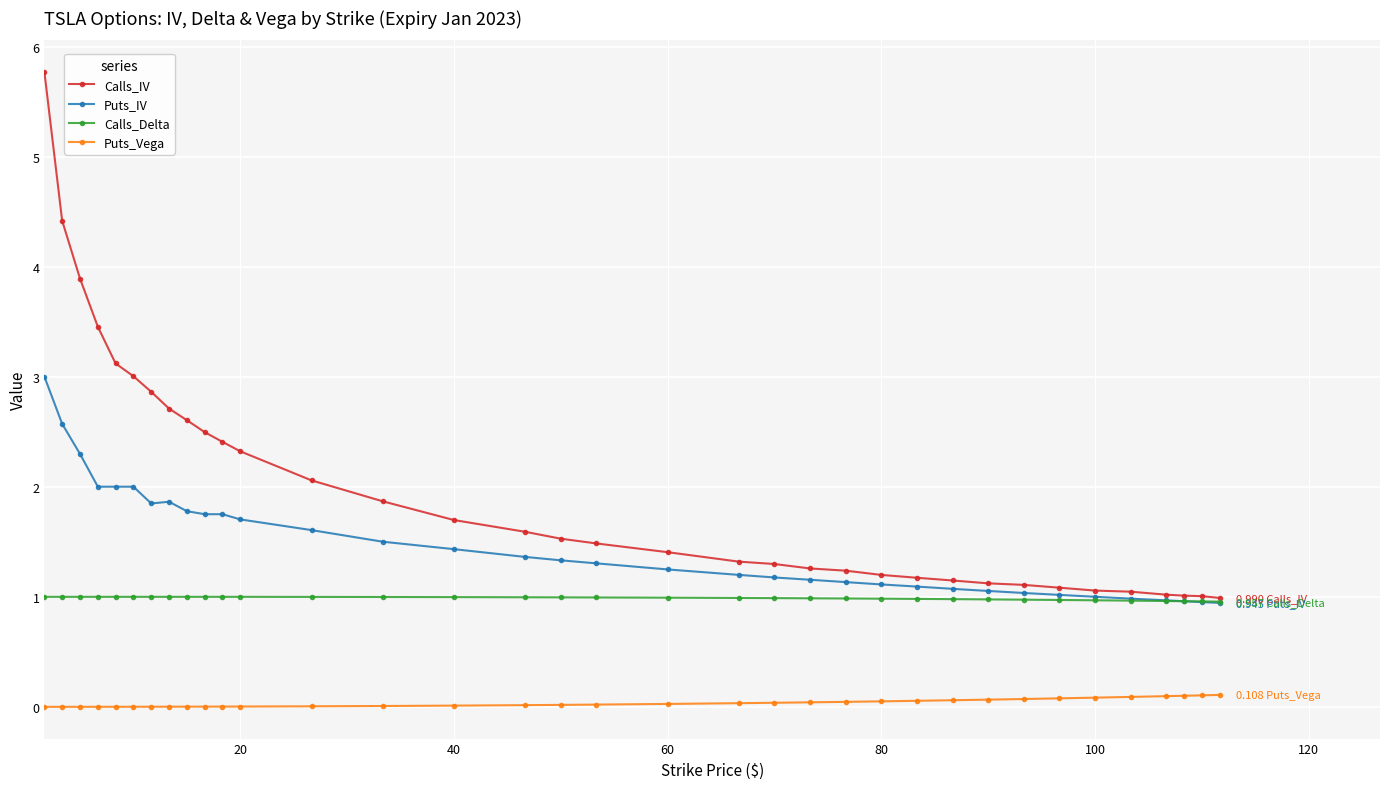

Which series has the largest range (max minus min)?

Calls_IV